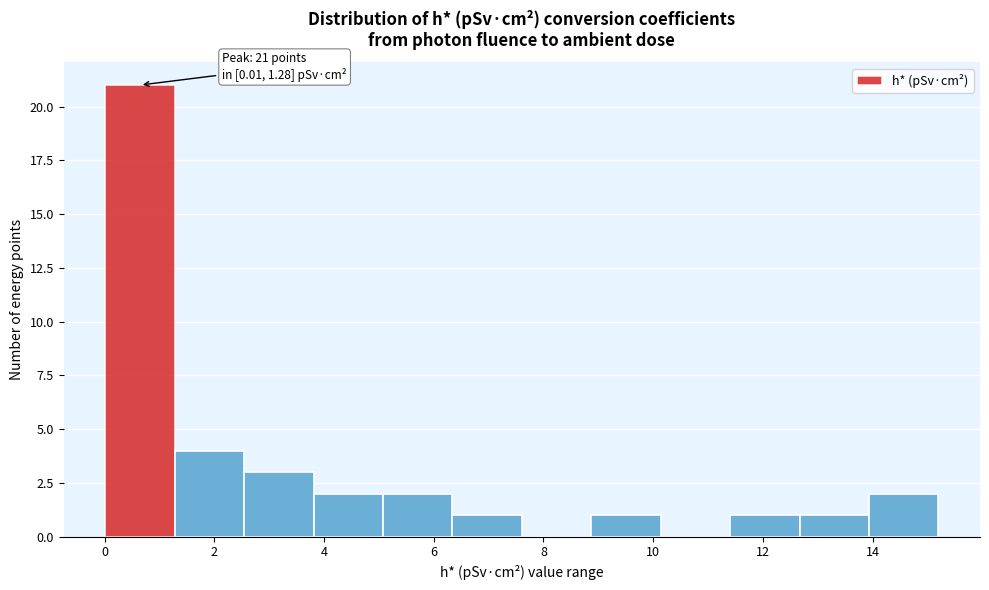

Which range on the x-axis has the tallest bar?

0.0 to 1.2